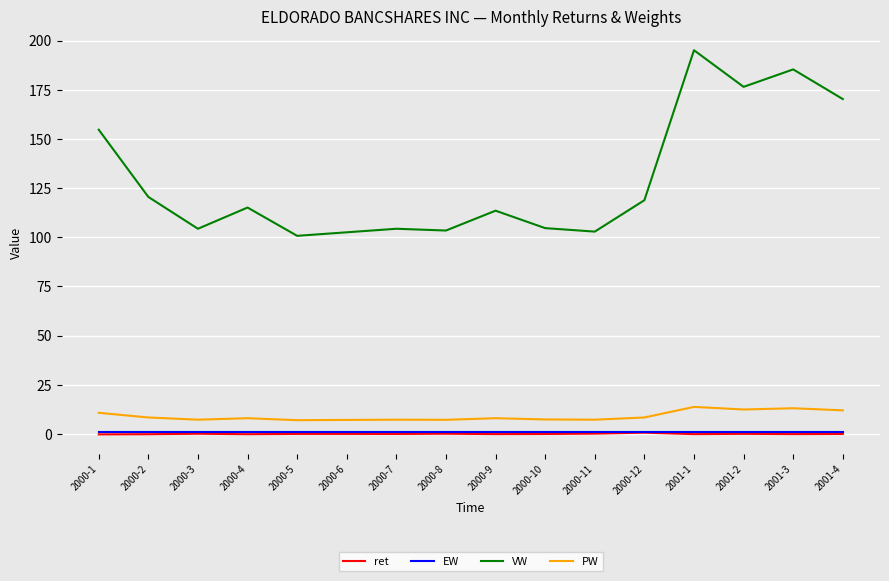

Is it true that VW equals 171.6 at 2000-10?

False